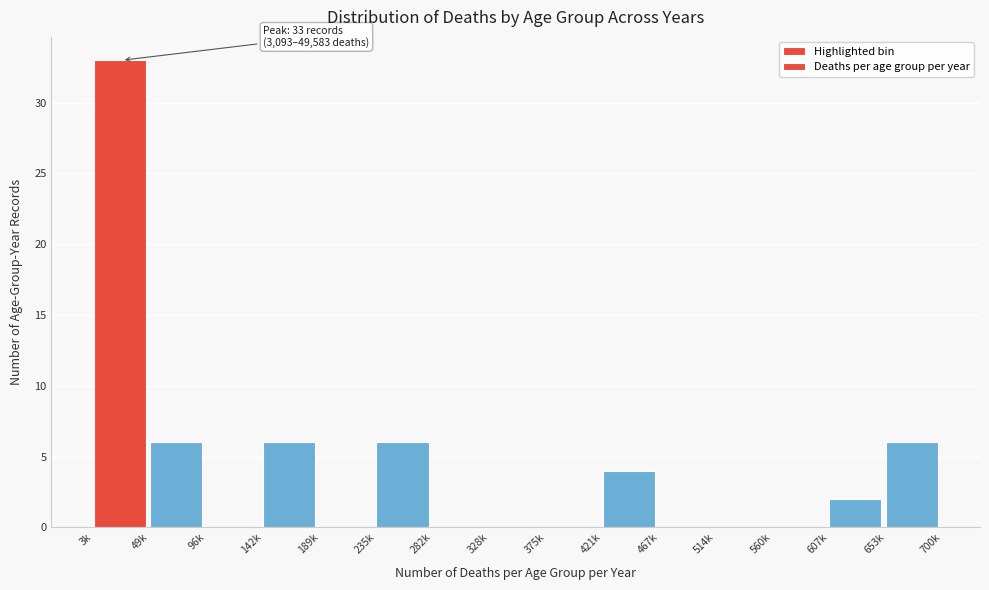

Reading left to right, what are all the values shown in this chart?

3k=33	49k=6	96k=0	142k=6	189k=0	235k=6	282k=0	328k=0	375k=0	421k=4	467k=0	514k=0	560k=0	607k=2	653k=6